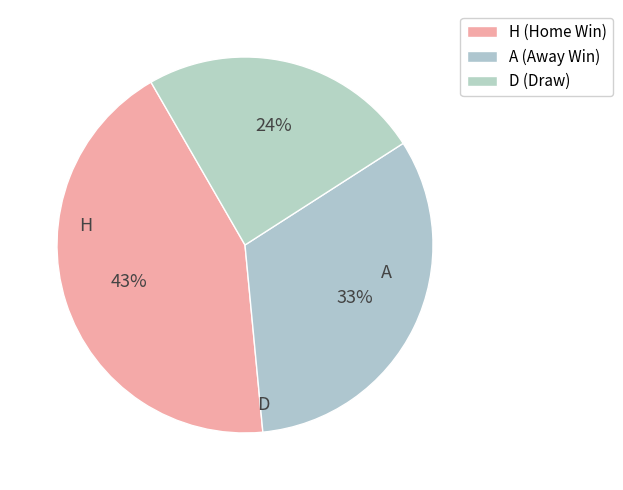

Which category has the smallest portion of the pie?

D